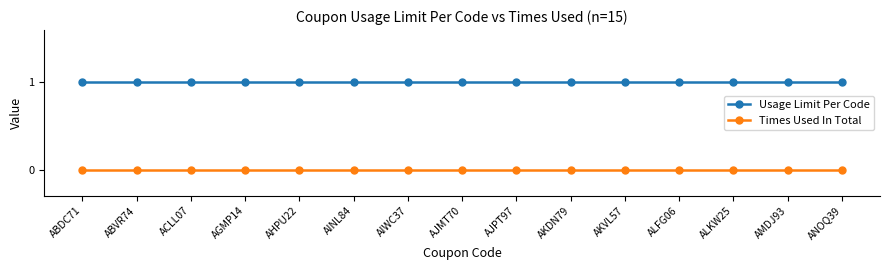

What is the spread (max minus min) of values at AHPU22?

1